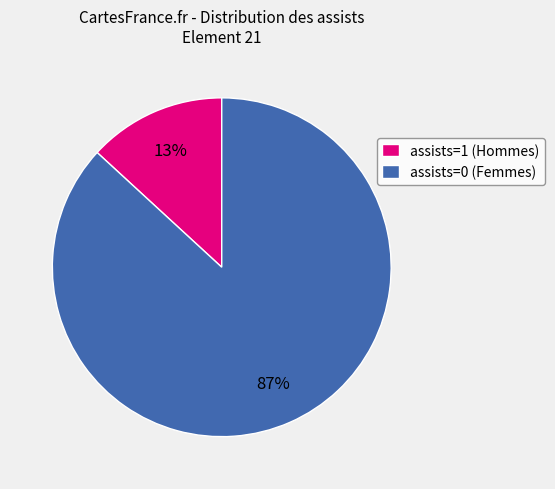

Which slice is the smallest?

assists=1